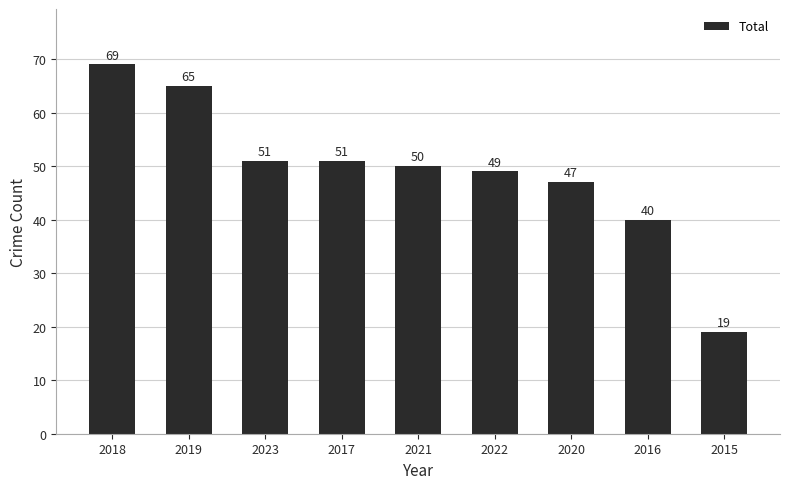

What is the maximum value shown in the chart?

69